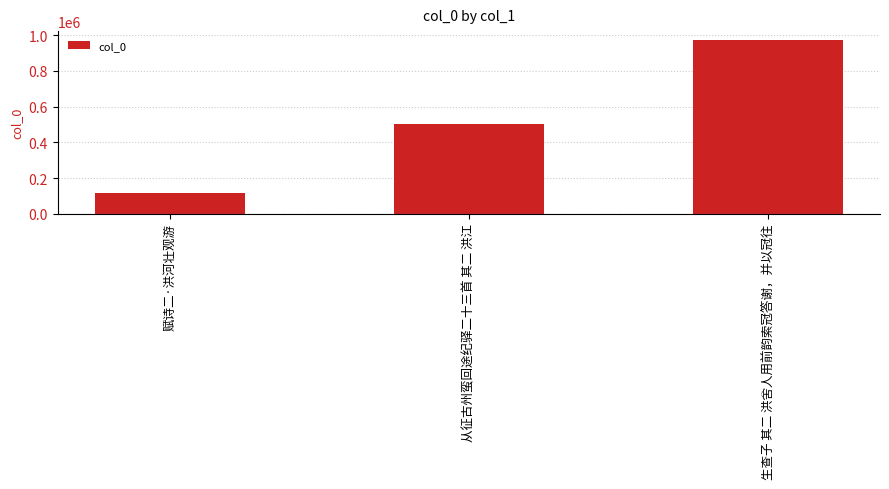

Which category has the highest value across all series?

生查子 其二 洪舍人用前韵索冠答谢，并以冠往